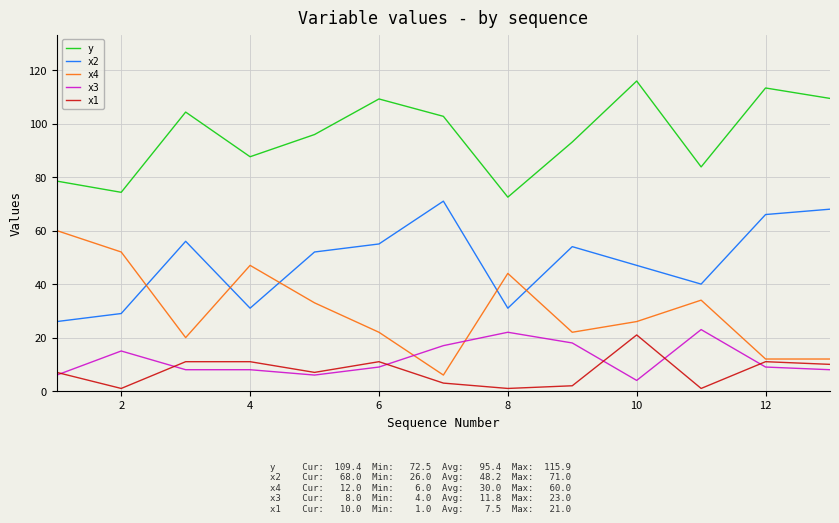

Count the number of categories in the chart.

13